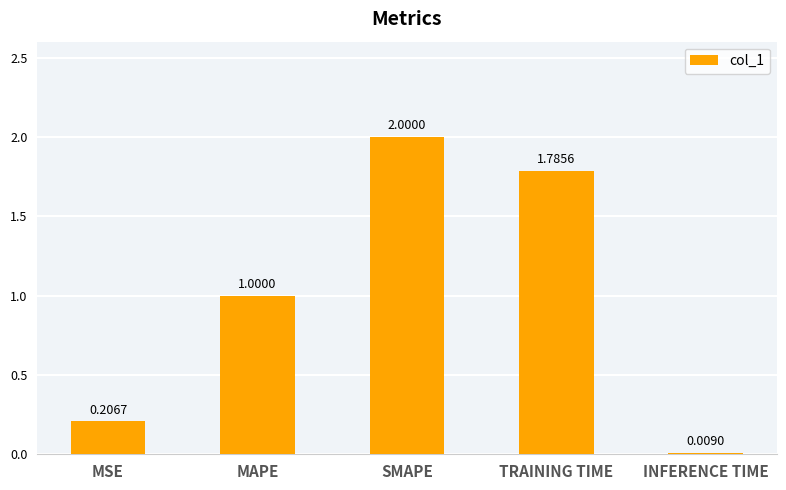

What is the label of the 2nd bar from the left?

MAPE